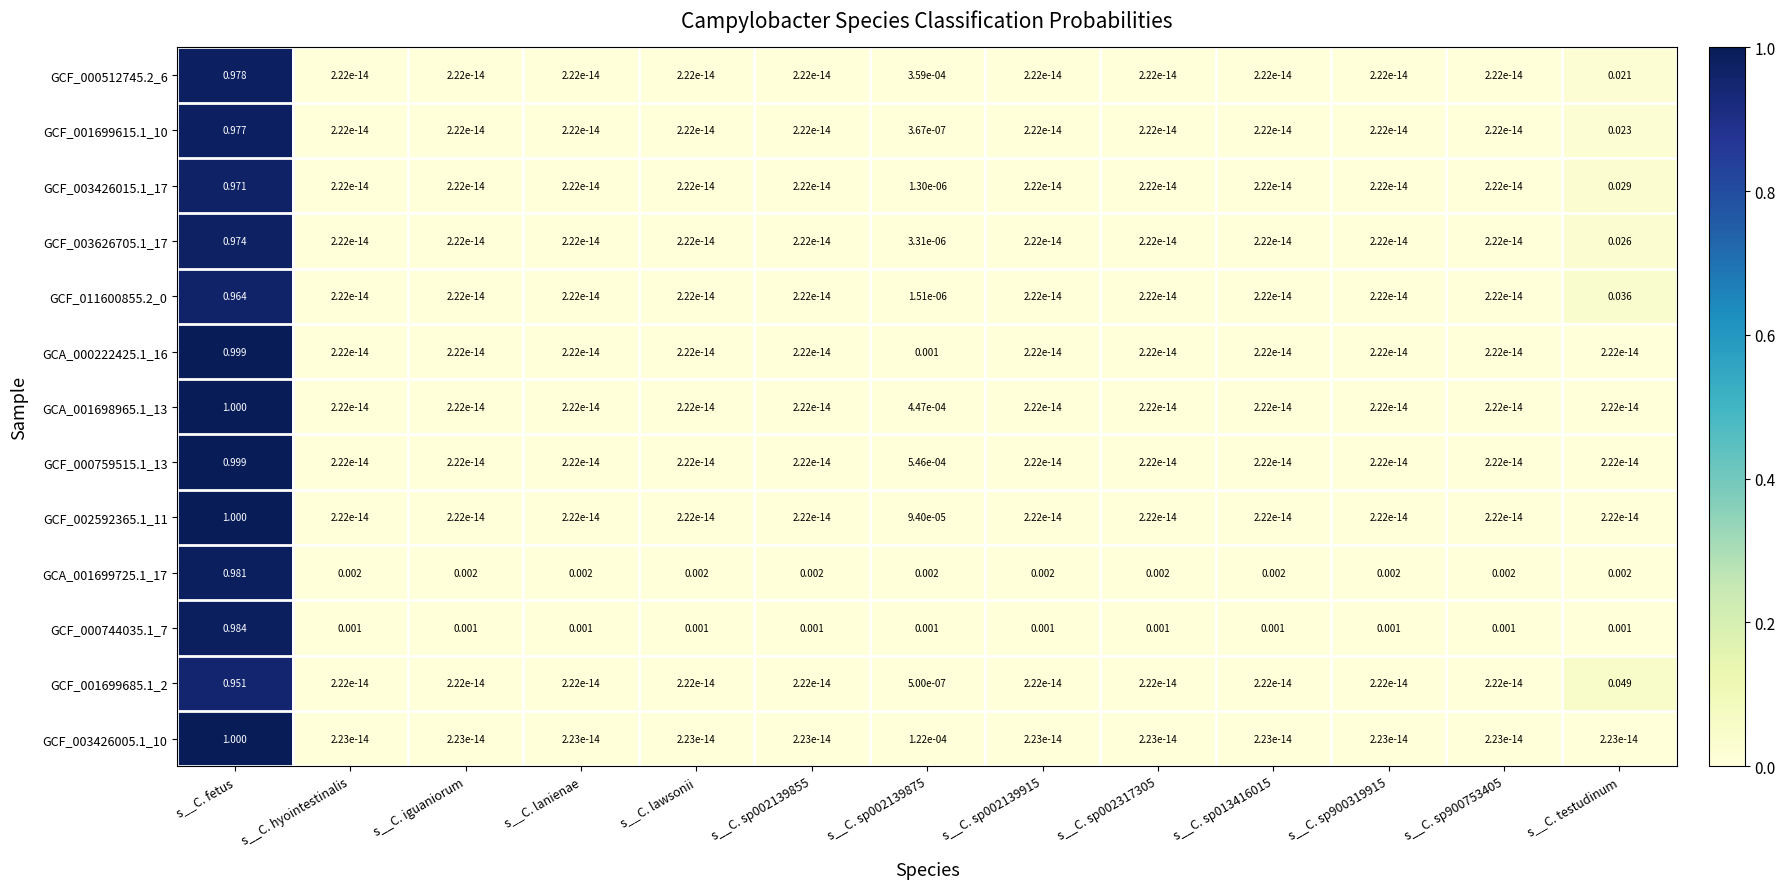

Is the value of GCA_001699725.1_17 at s__C. lanienae greater than the value of GCF_000744035.1_7 at s__C. lanienae?

Yes